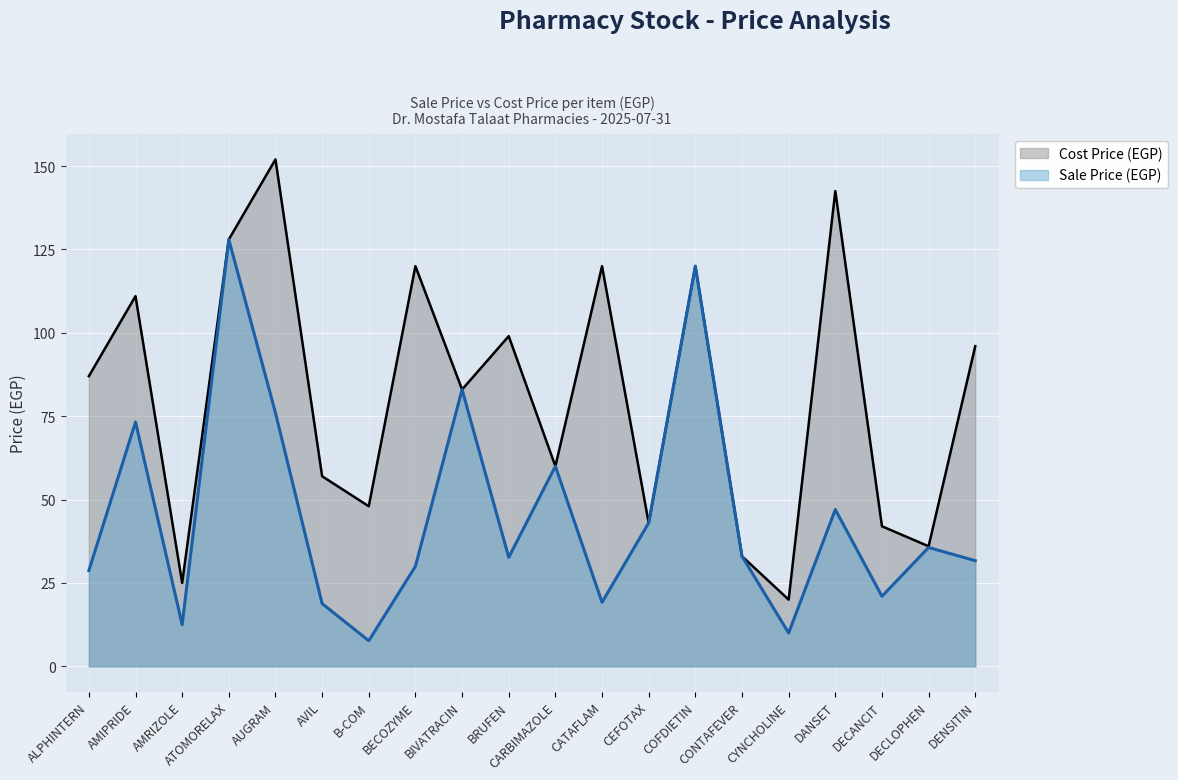

Reading left to right, list all the values displayed in this chart.

Sale Price (EGP): 28.7	73.3	12.5	128.0	76.0	18.8	7.7	30.0	83.0	32.7	60.0	19.2	43.0	120.0	33.0	10.0	47.0	21.0	35.6	31.7
Cost Price (EGP): 87.0	111.0	25.0	128.0	152.0	57.0	48.0	120.0	83.0	99.0	60.0	120.0	43.0	120.0	33.0	20.0	142.5	42.0	36.0	96.0